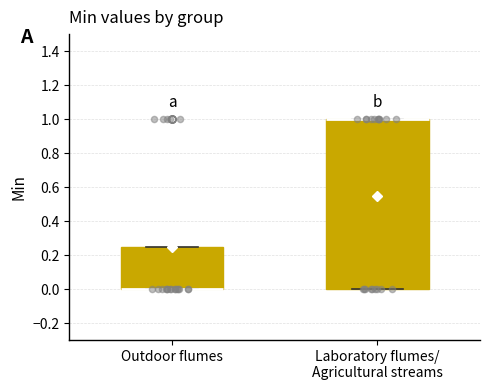

Where is the upper edge of the box for Outdoor flumes on the y-axis? The values are not printed on the chart, so give them approximately, as read against the axis.

0.26